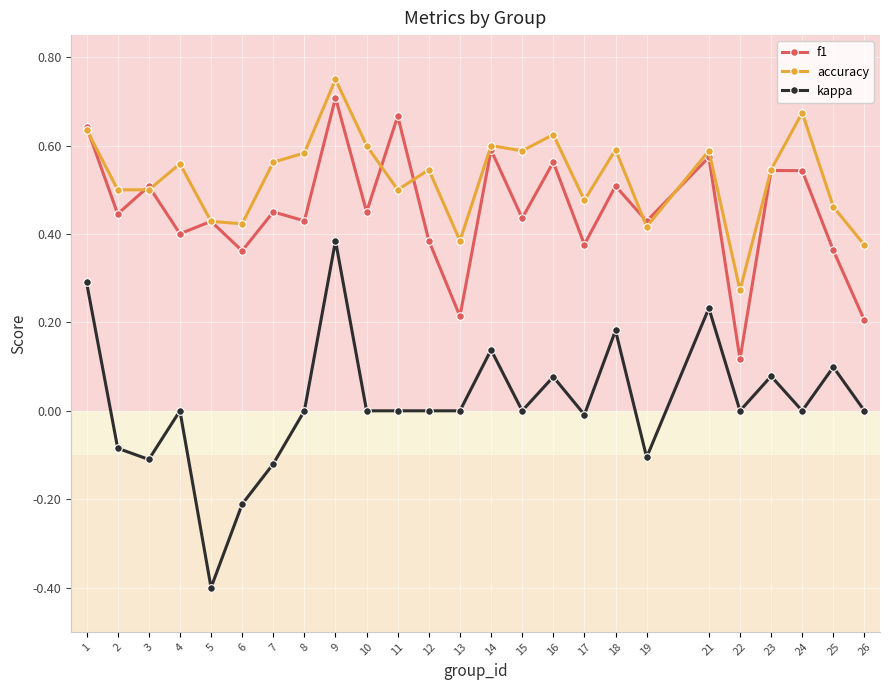

What is the total value across all series at 8?

1.0